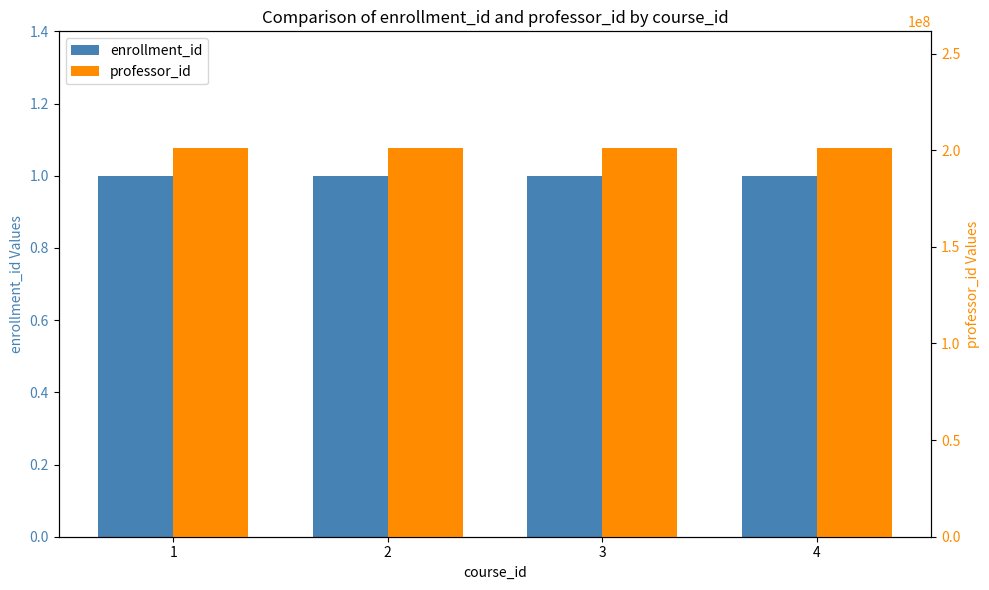

Count the number of data series in this chart.

2